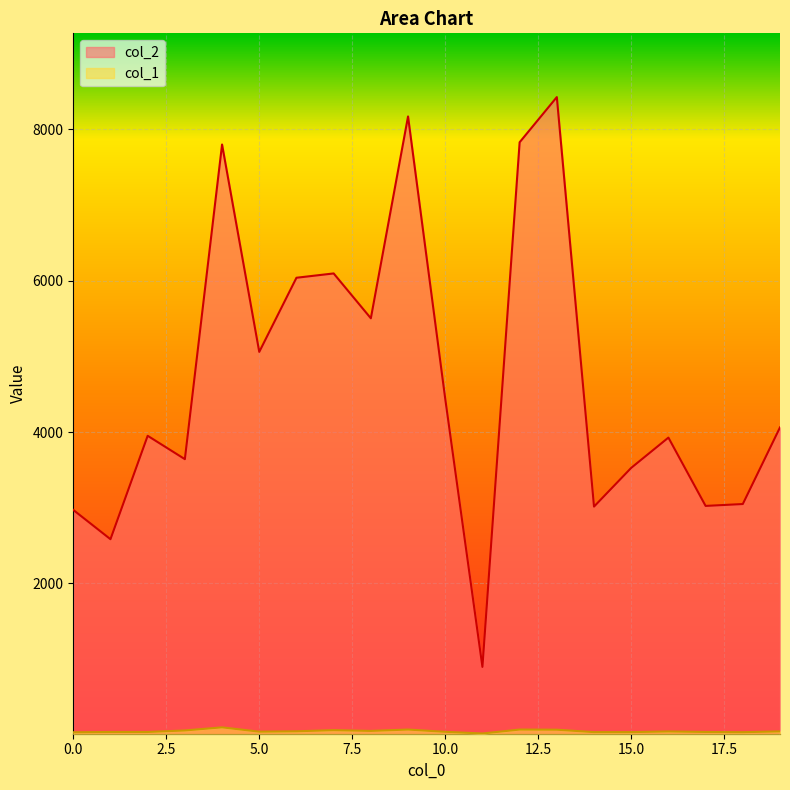

What are all the series names shown in the legend?

col_2, col_1